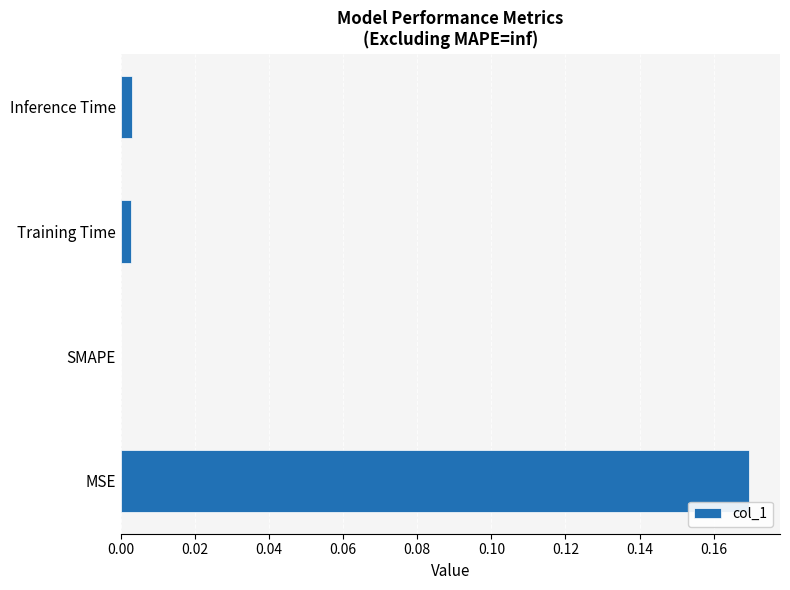

The value at SMAPE is -0.1. True or false?

False